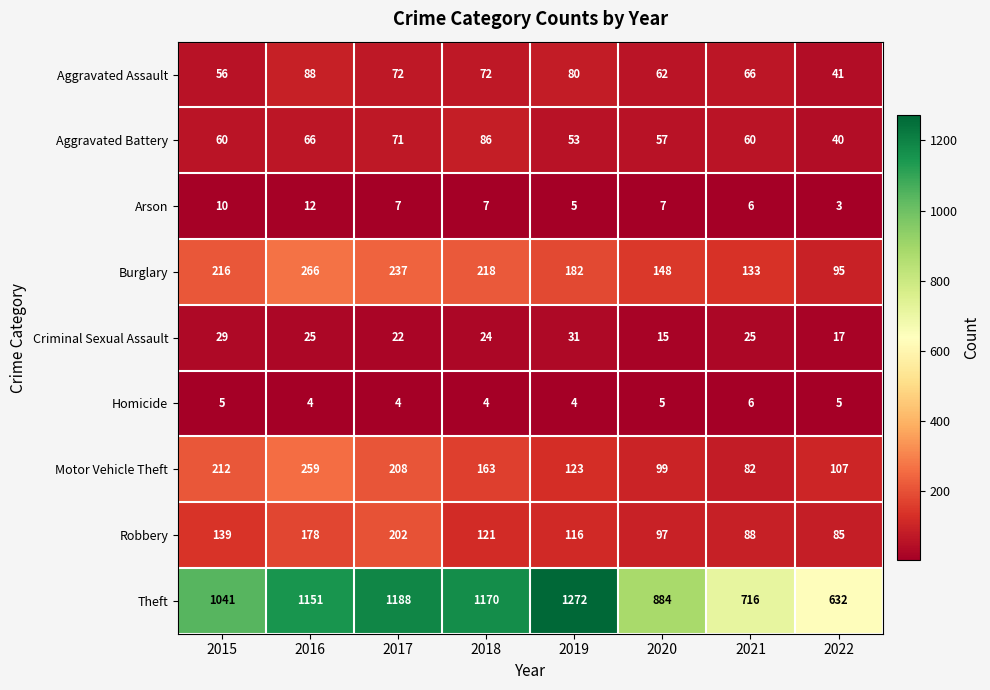

What is the difference between the maximum and minimum values in the Criminal Sexual Assault series?

16